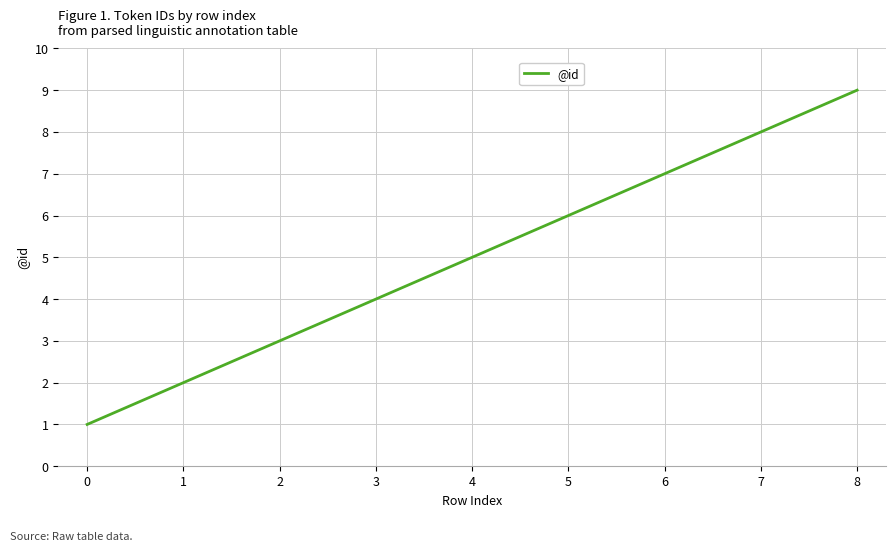

The chart shows a value of 7 at 3. True or false?

False